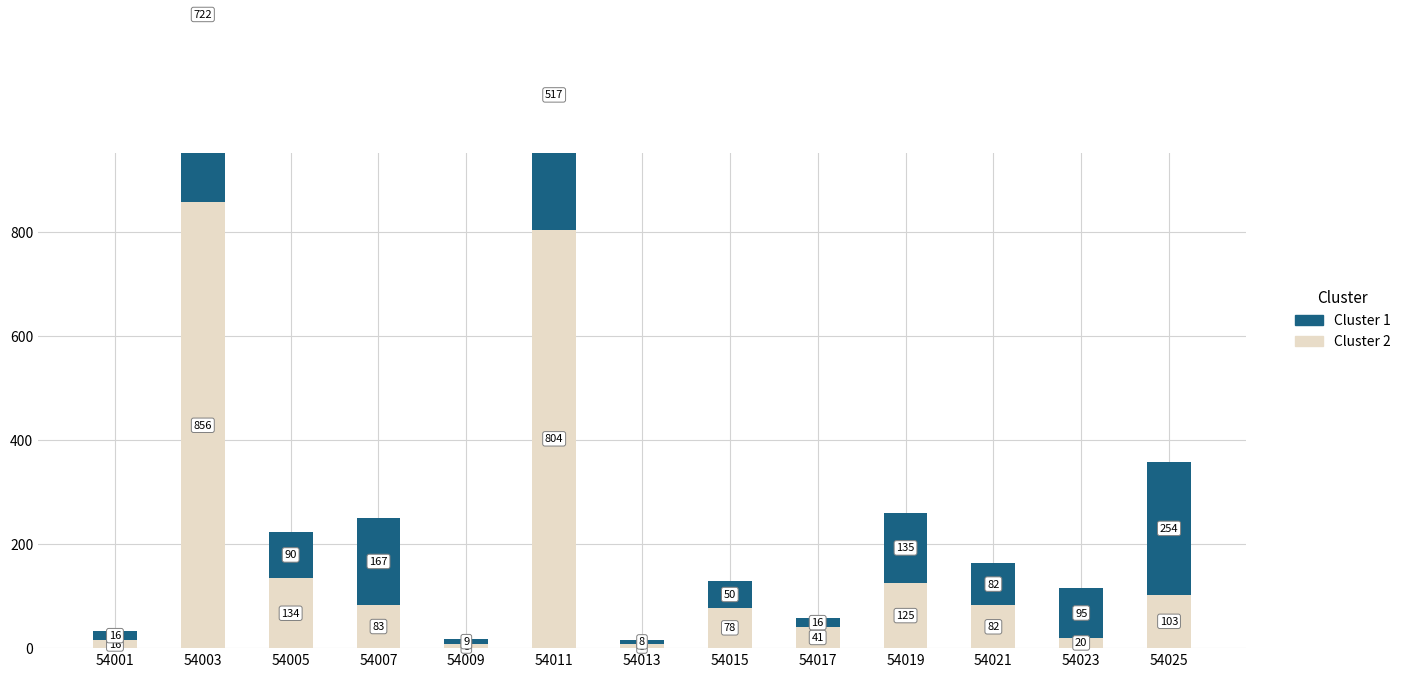

How many values in the Cluster 1 series are below 90?

6